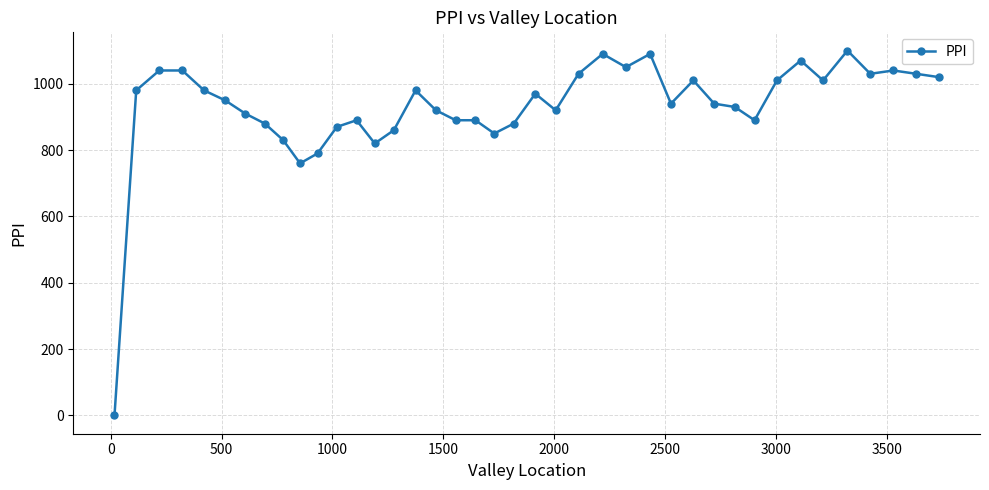

What is the value of the 27th point from the left?

1090